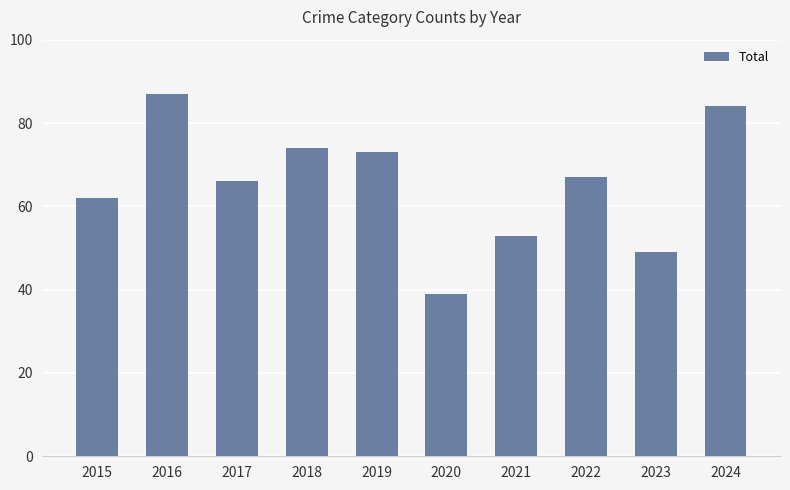

Reading left to right, transcribe all the data shown in this chart.

62	87	66	74	73	39	53	67	49	84